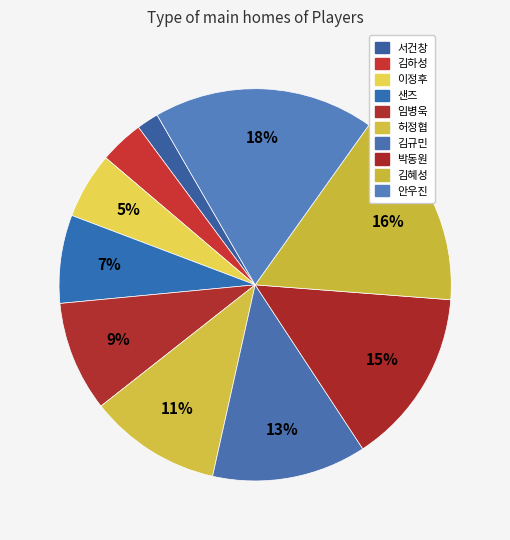

To the nearest percent, what percentage of the pie is 김규민?

13%